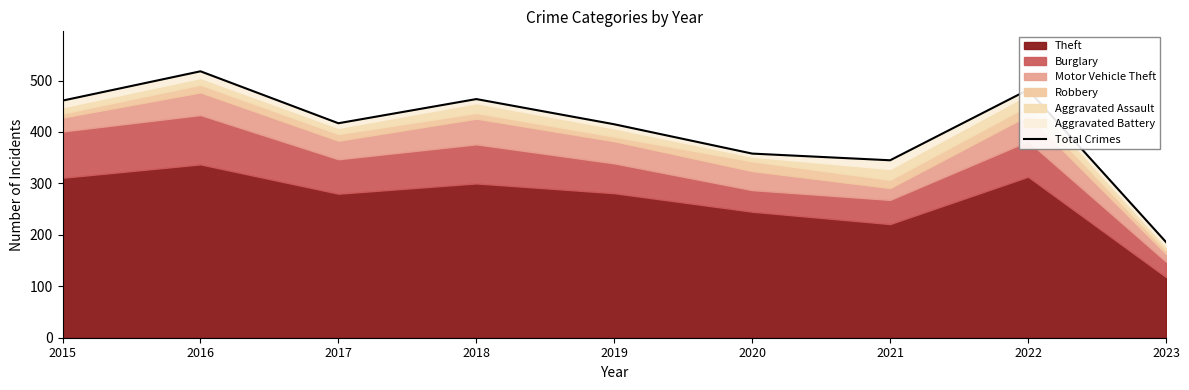

List the labels in order of value, smallest first.

2023, 2021, 2020, 2019, 2017, 2015, 2018, 2022, 2016